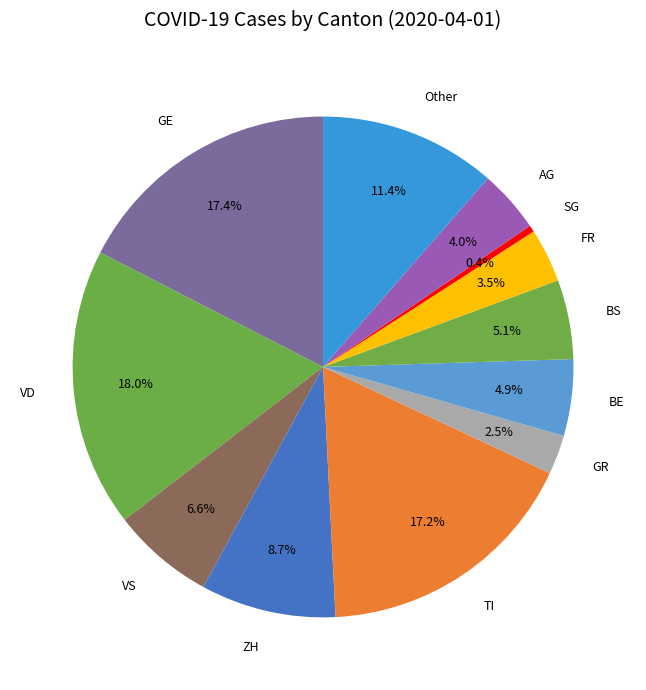

How much of the chart is everything except AG?

96.0%